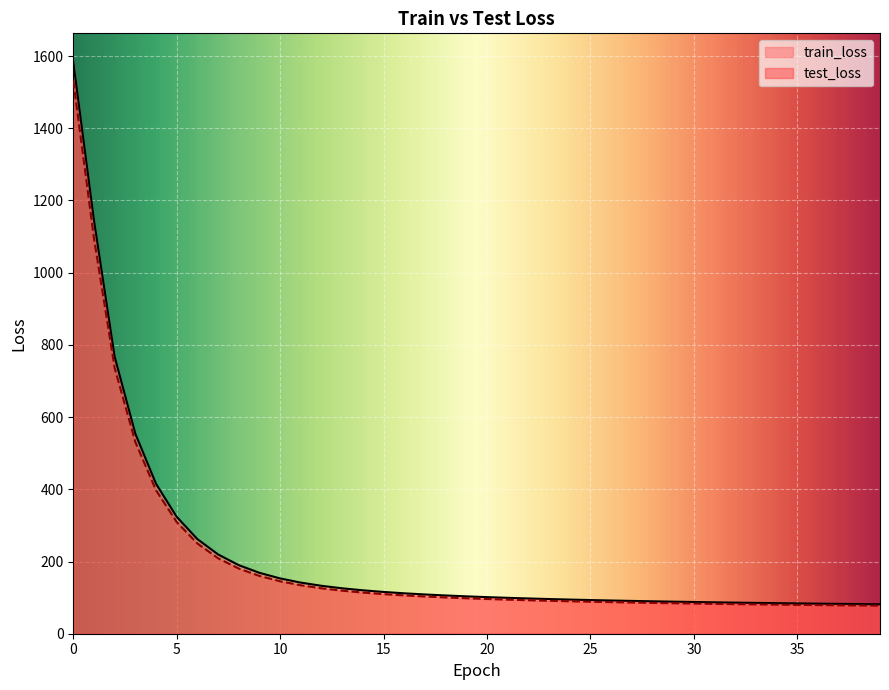

What is the value of the train_loss point at the 11th from the left?

153.2